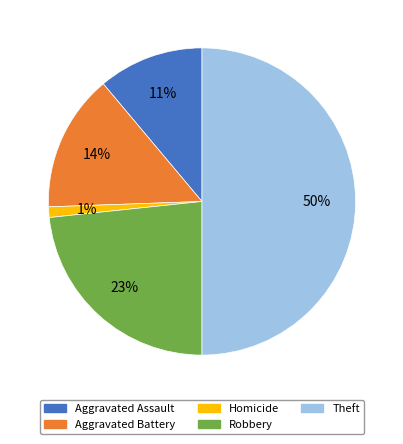

Is it true that Aggravated Assault is 16% of the pie?

False